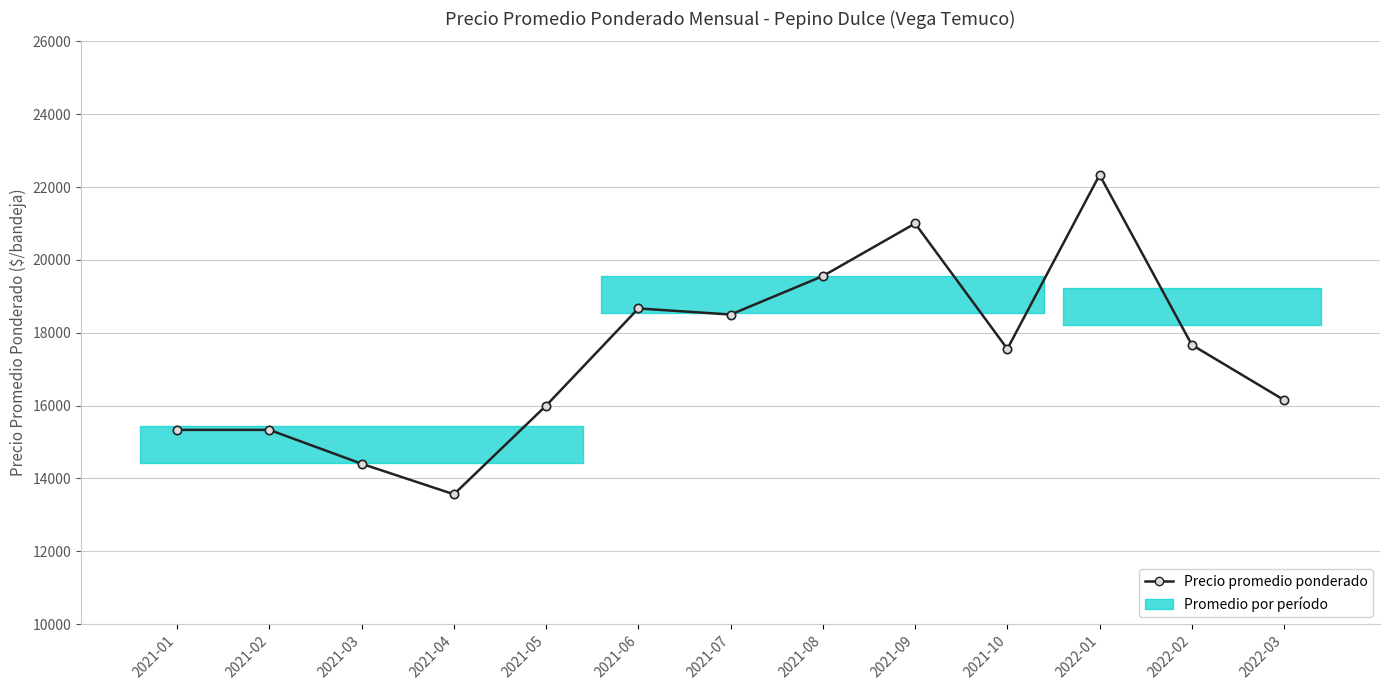

Which has a higher value, 2021-07 or 2021-08?

2021-08